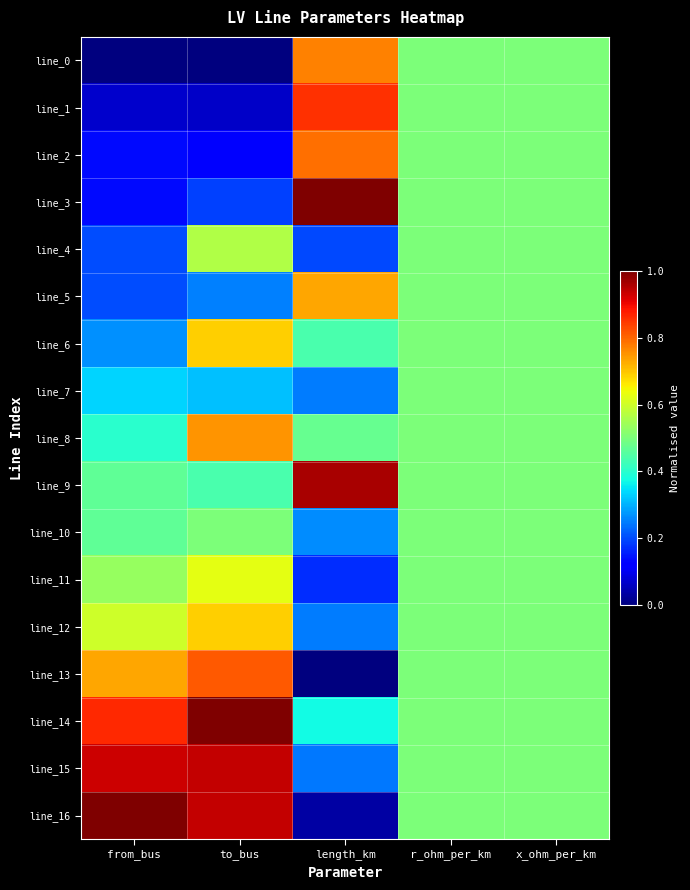

Rank the series by their maximum value, from highest to lowest.

line_3, line_14, line_16, line_9, line_15, line_1, line_13, line_2, line_0, line_8, line_5, line_6, line_12, line_11, line_4, line_7, line_10